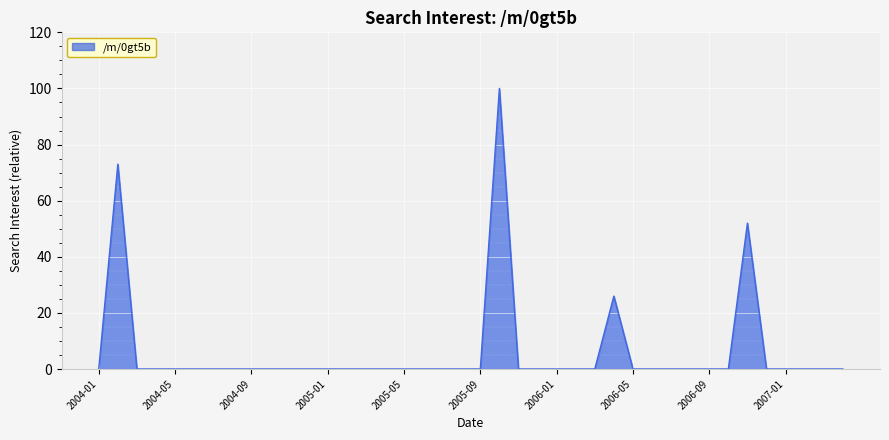

What is the difference between the maximum and minimum values?

100